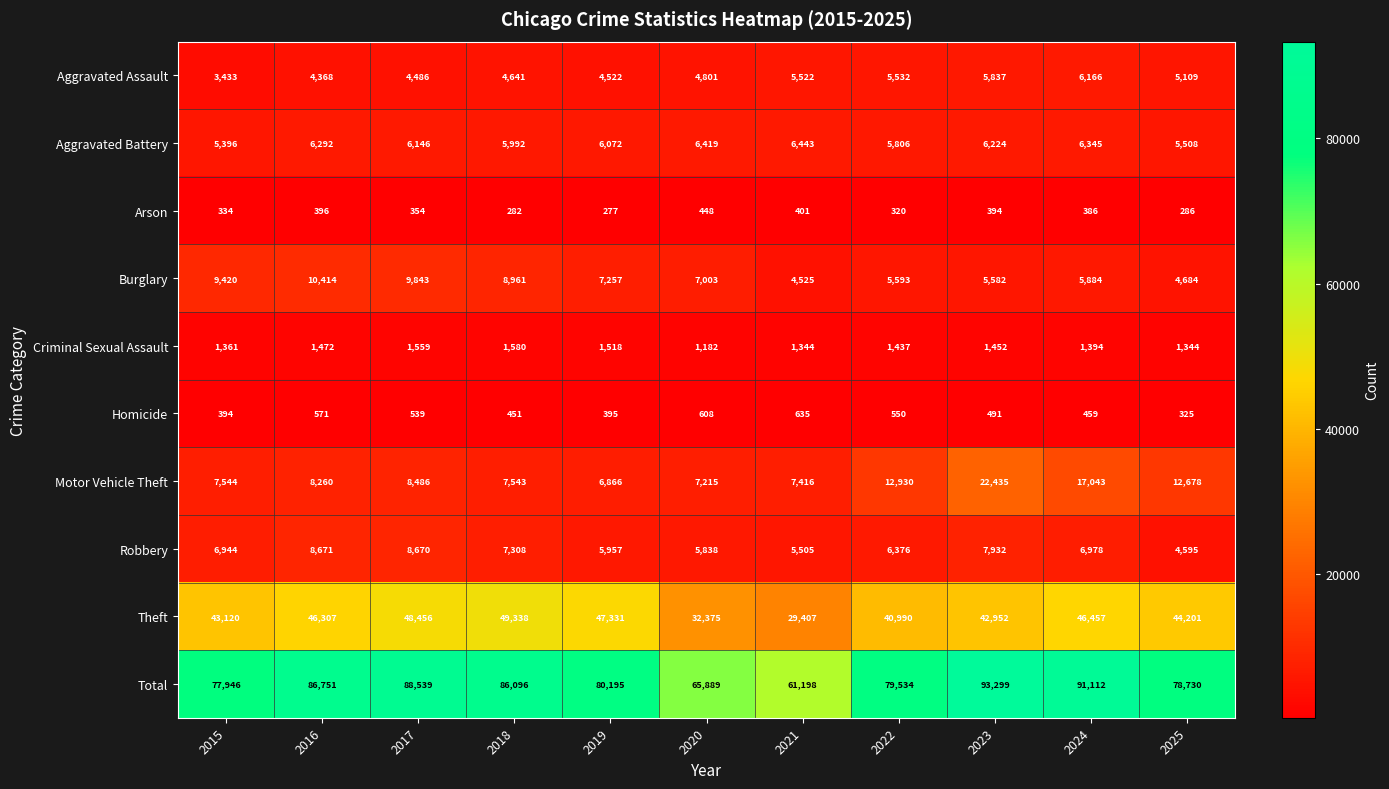

What is the difference between the Arson values at 2021 and 2025?

115